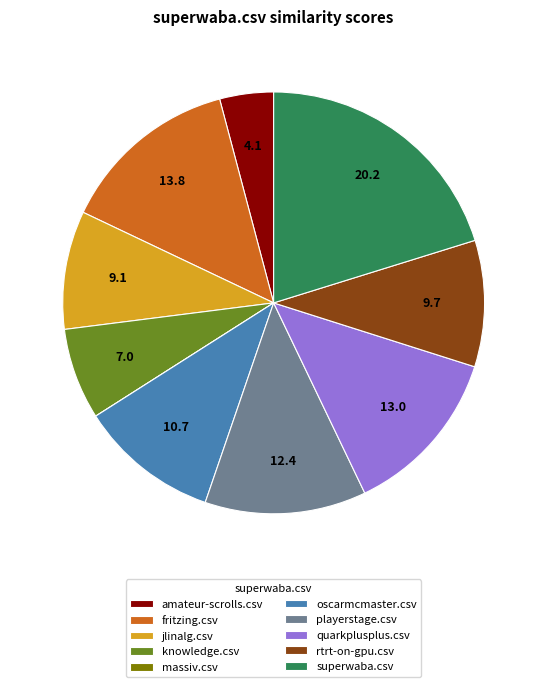

Which category has the biggest portion of the pie?

superwaba.csv